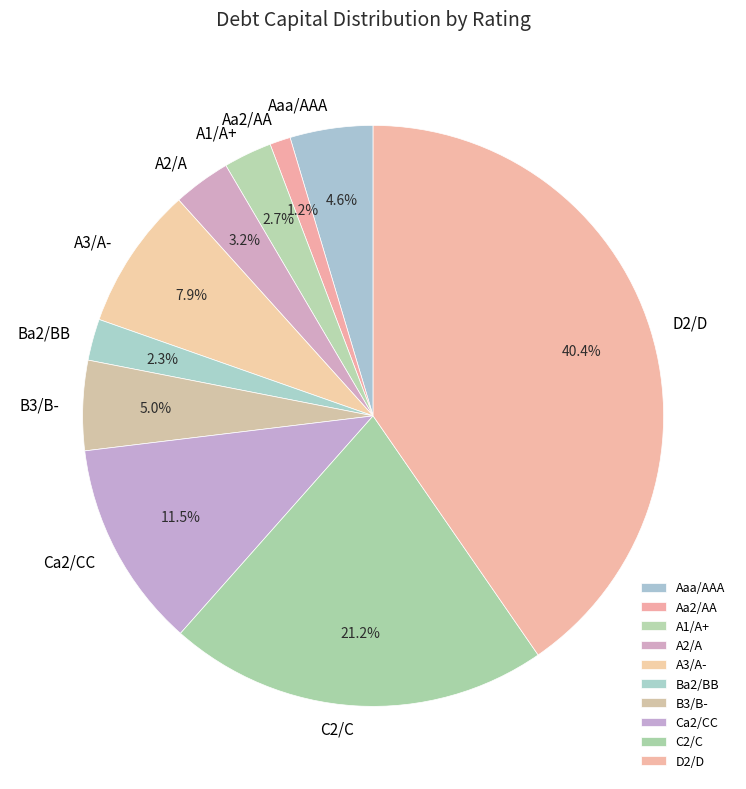

What portion of the pie excludes C2/C?

78.8%